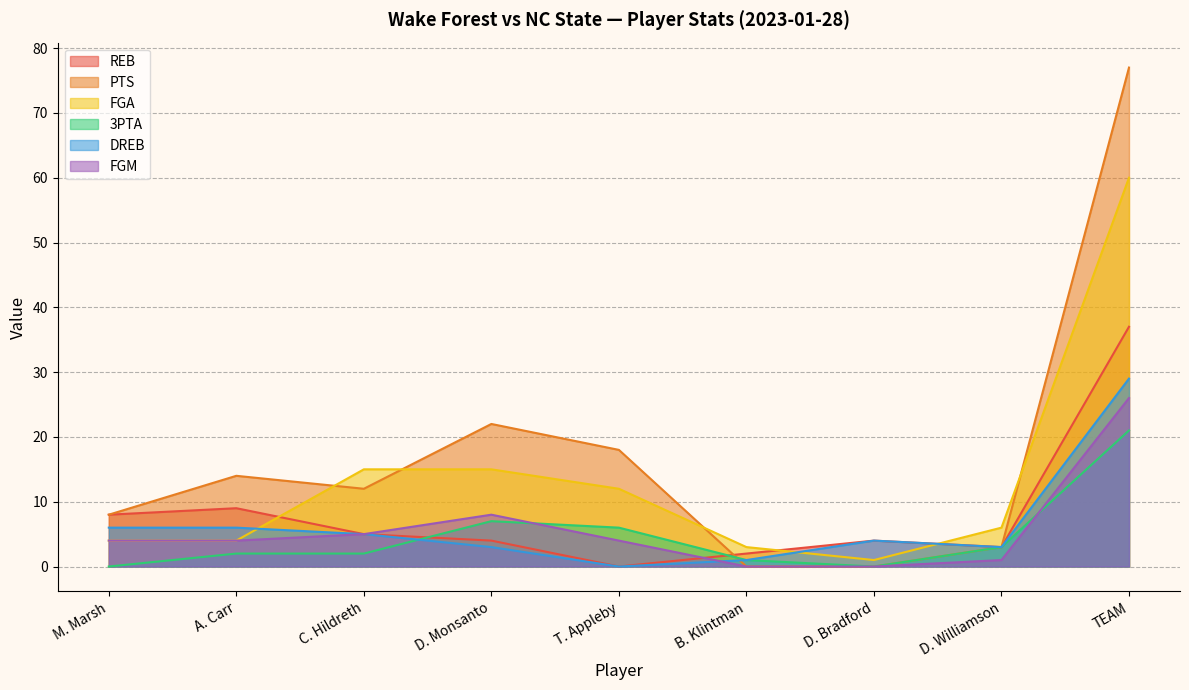

The FGA series shows 6 at M. Marsh. True or false?

False